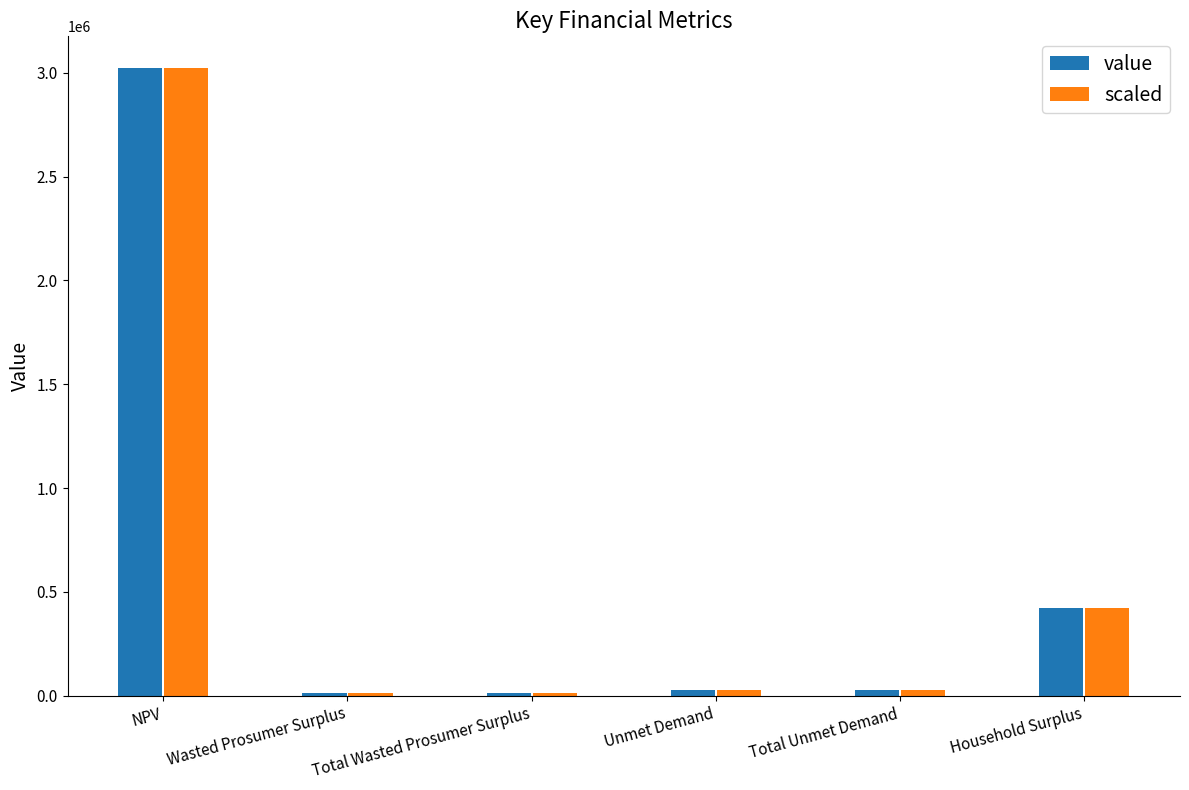

At which label does value first exceed 28621?

NPV